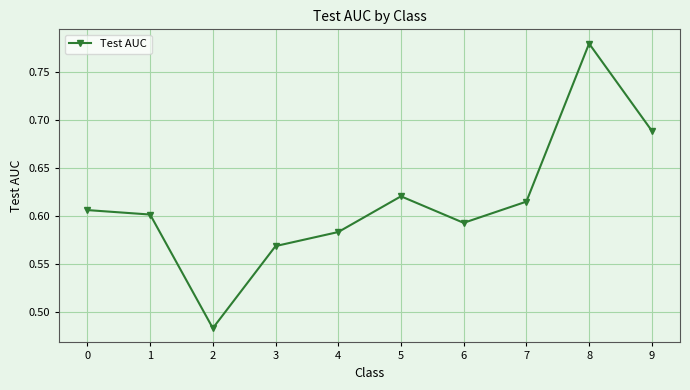

Between 9 and 7, which is larger?

9